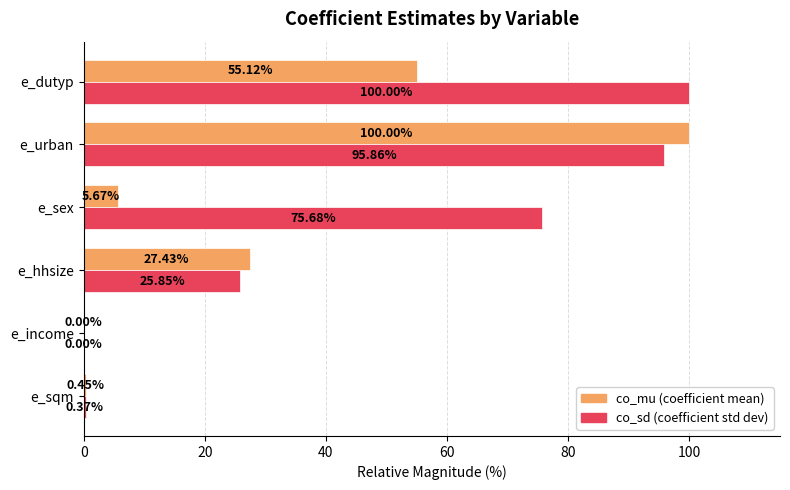

What is the total value across all series at e_sqm?

0.8